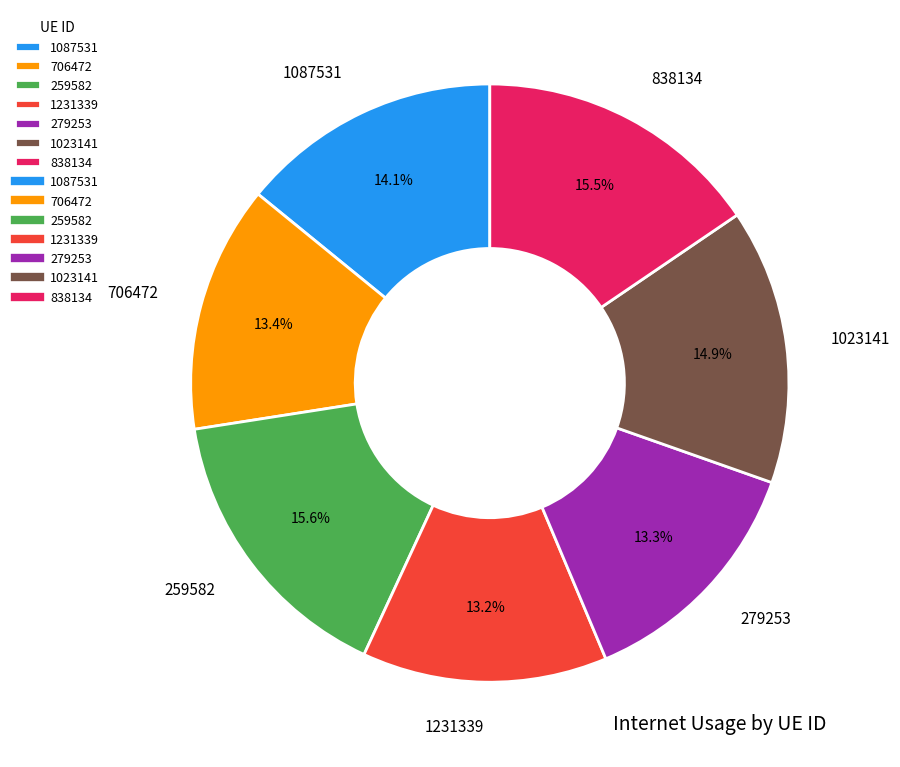

To the nearest percent, what is the average slice percentage?

14%